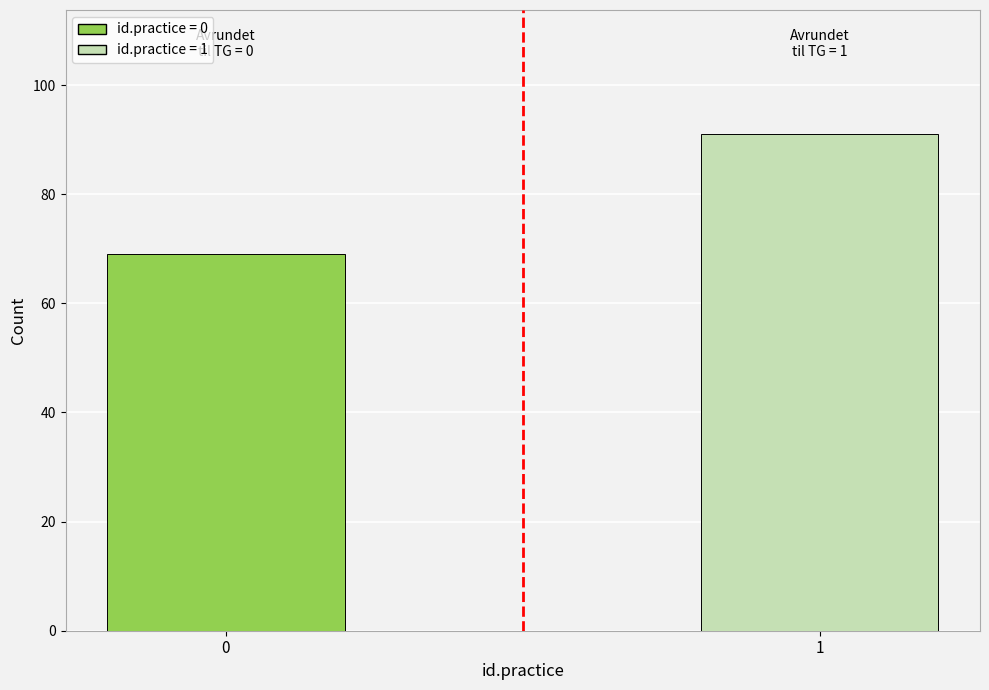

Reading left to right, what are all the values shown in this chart?

0=69	1=91